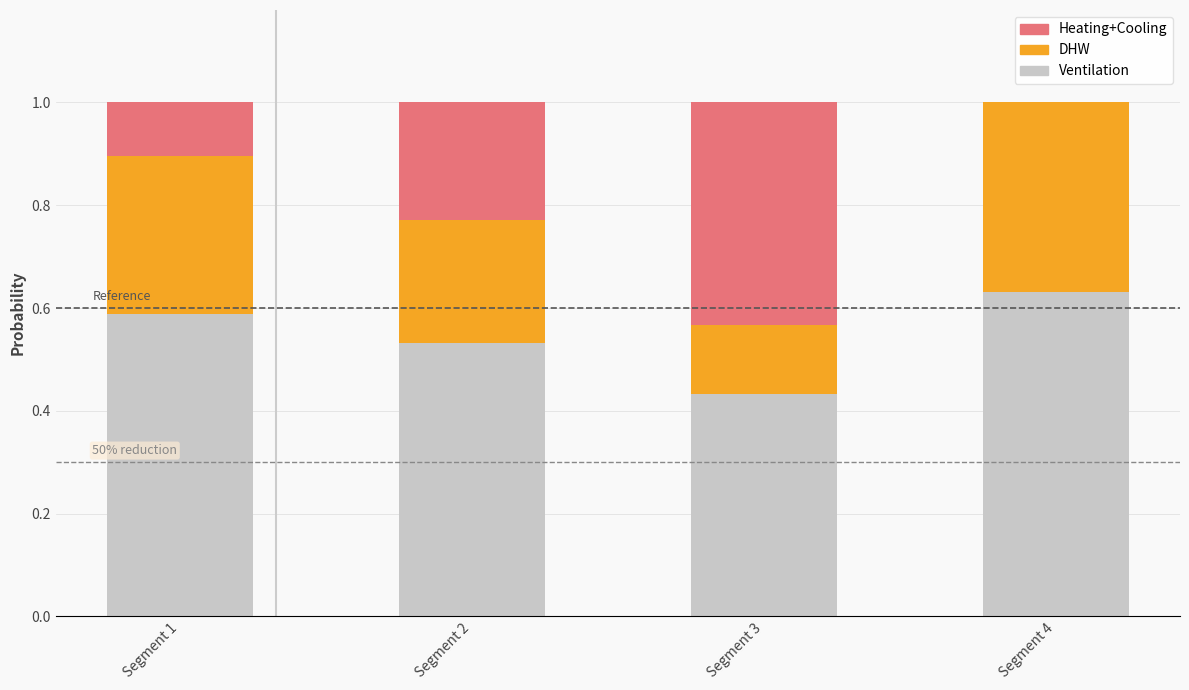

What are all the series names shown in the legend?

Heating+Cooling, DHW, Ventilation